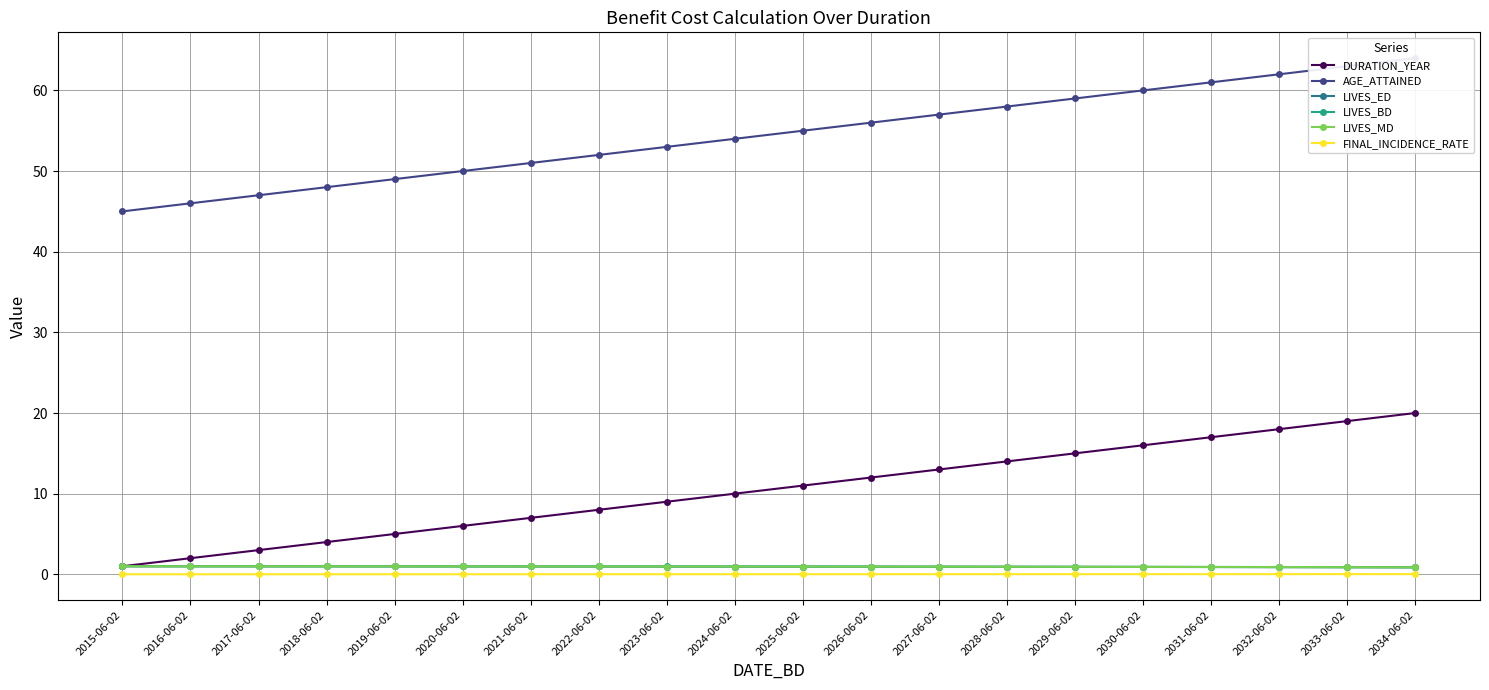

Which series has the widest spread of values?

DURATION_YEAR